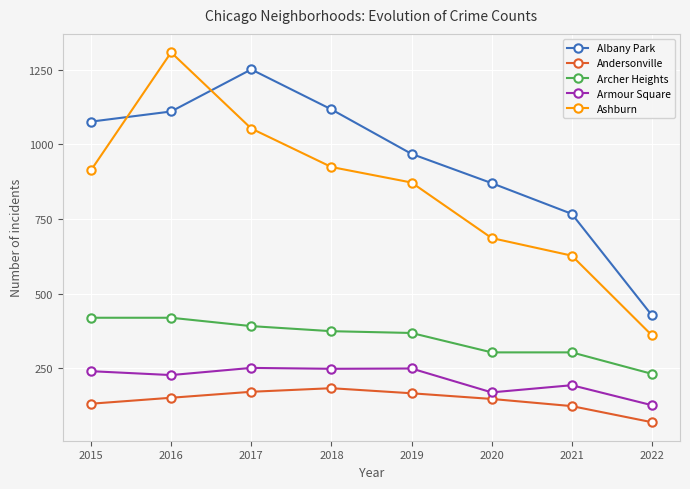

At which label is Ashburn closest to 834?

2019